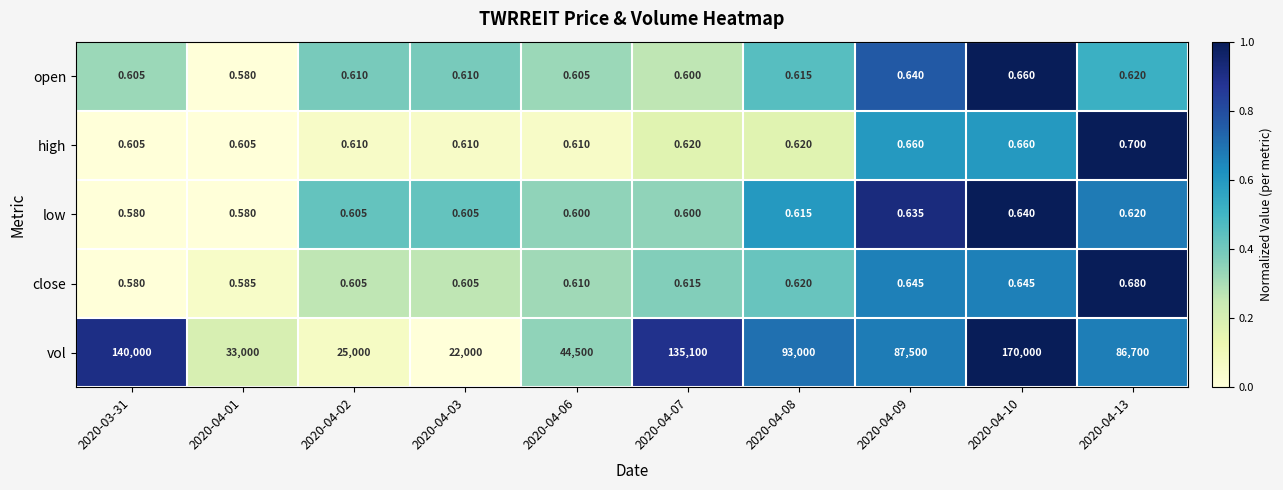

At how many categories does at least one series exceed 0?

10